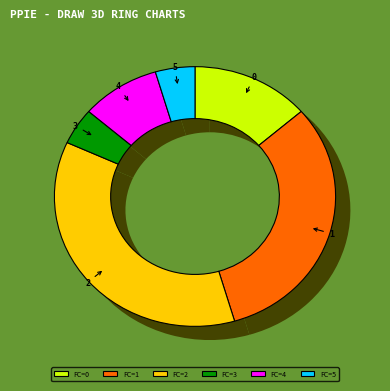

How many segments does this pie chart have?

6